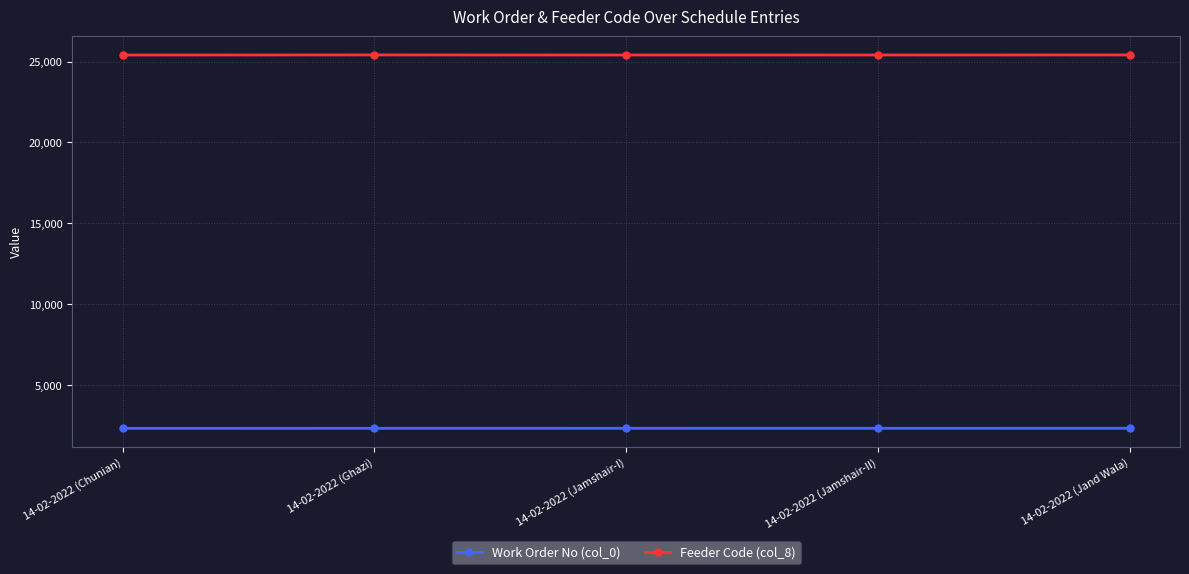

List the series in order of their peak value, lowest first.

Work Order No (col_0), Feeder Code (col_8)